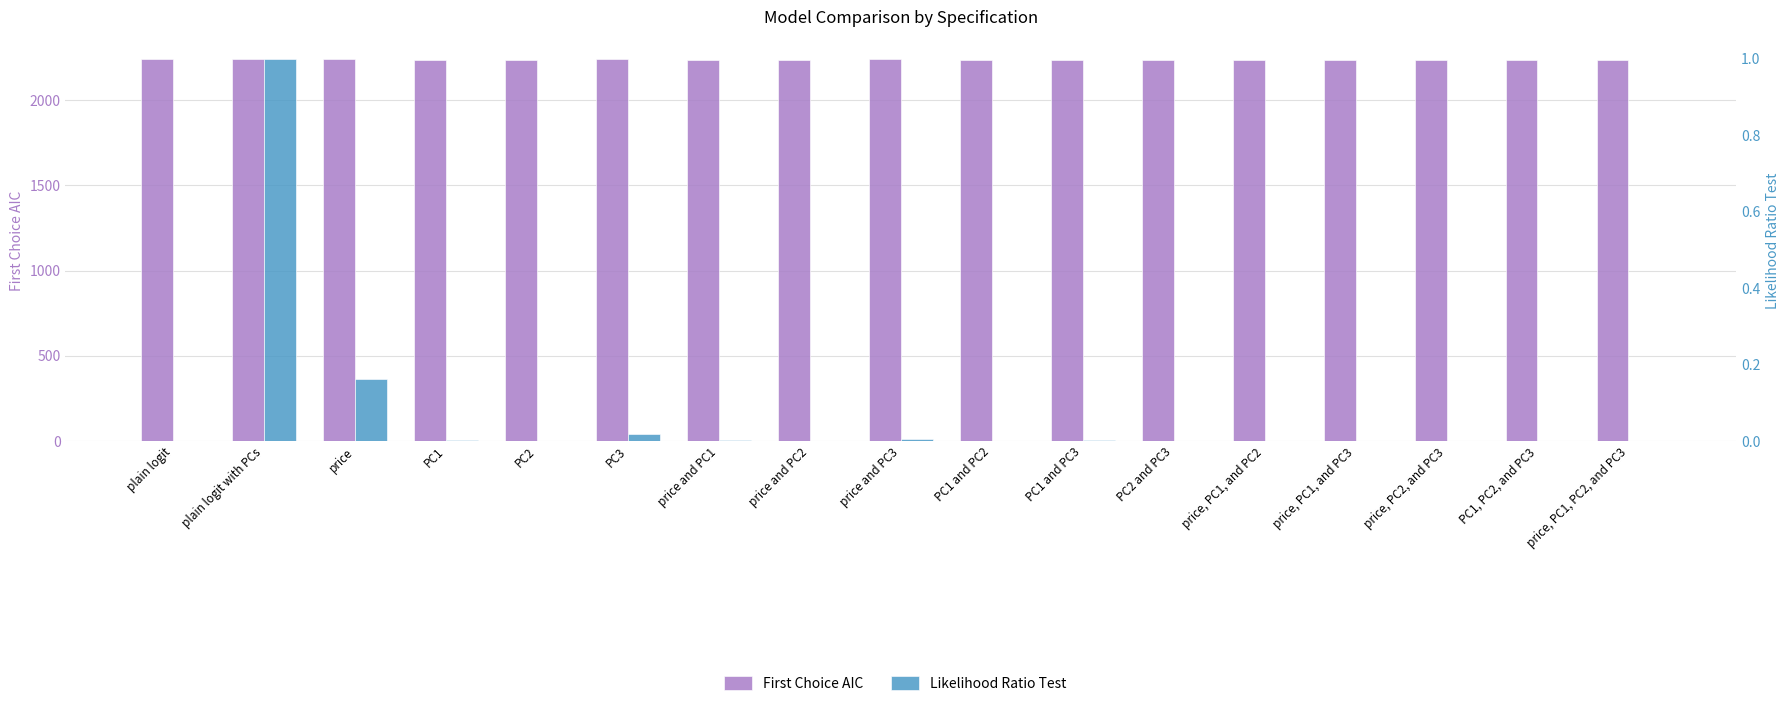

How many distinct data groups are displayed?

2